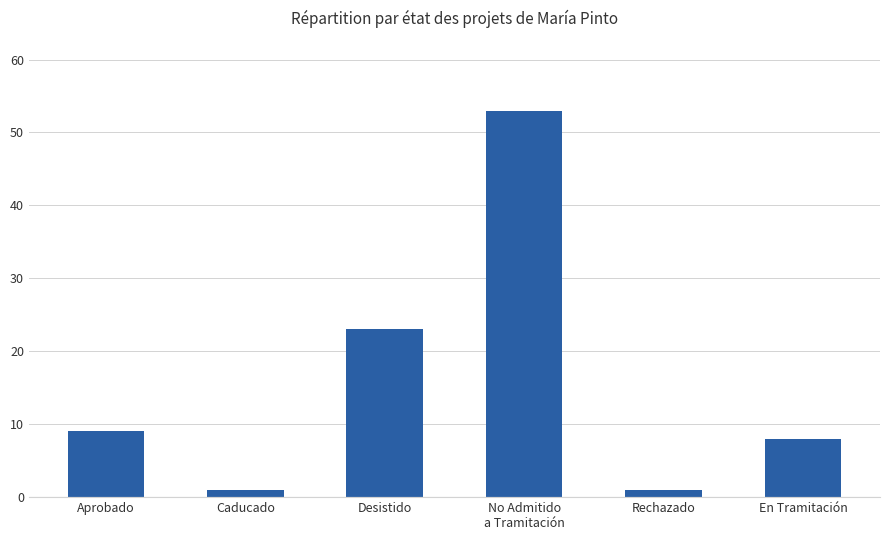

Which category has the highest value across all series?

No Admitido
a Tramitación